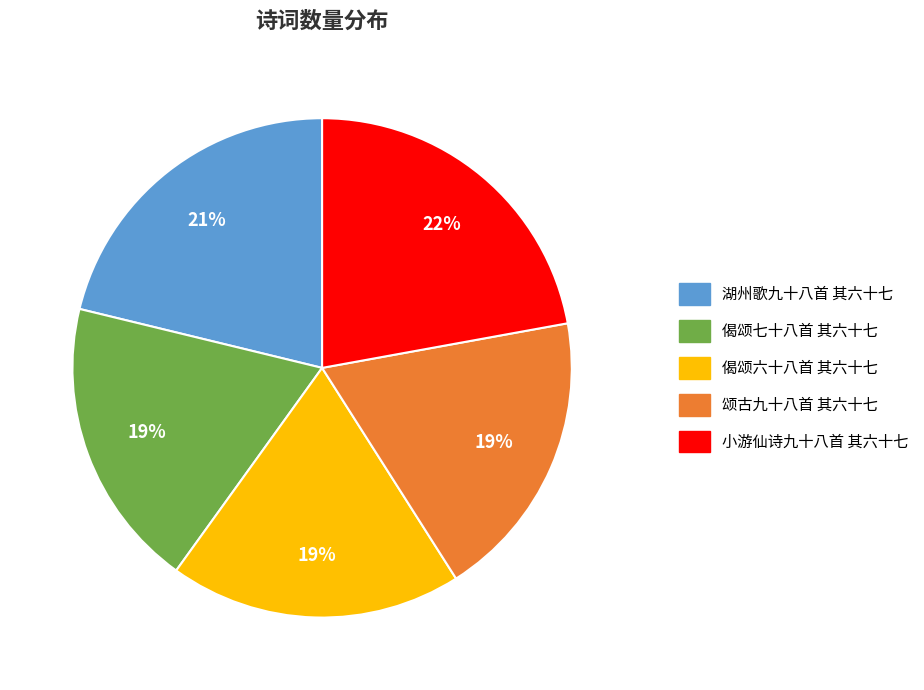

Approximately how many times larger is the value at 颂古九十八首 其六十七 compared to 偈颂七十八首 其六十七?

1.0